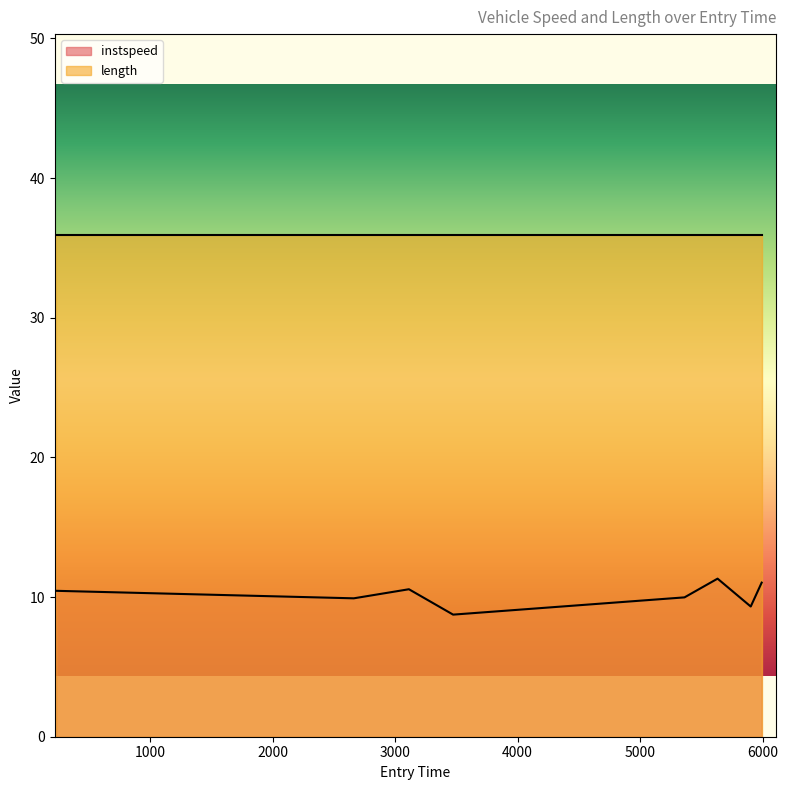

Reading left to right, list all the values displayed in this chart.

232.6966466849922=10.4	2662.467764277714=9.9	3112.5655426573135=10.6	3473.395998536084=8.7	5362.616995633098=10.0	5632.72412253337=11.3	5903.426844036096=9.3	5992.731523259955=11.0